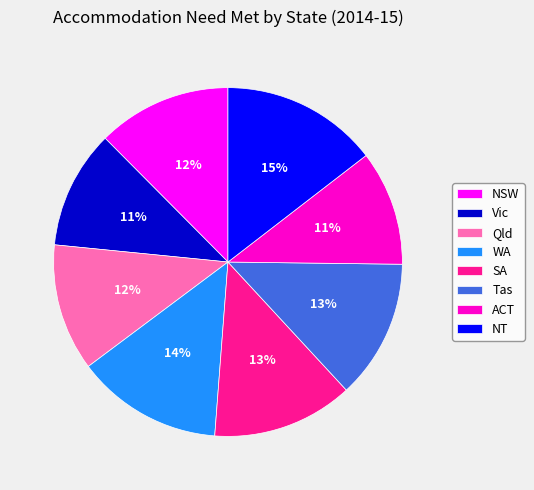

Which category has the biggest portion of the pie?

NT